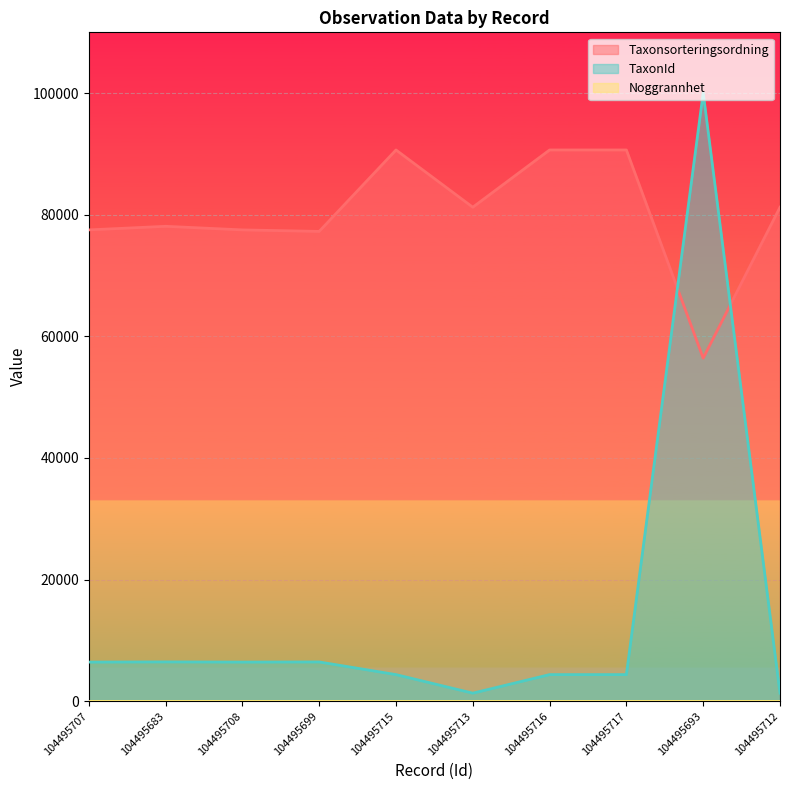

Where do TaxonId and Taxonsorteringsordning first cross each other?

104495717 and 104495693